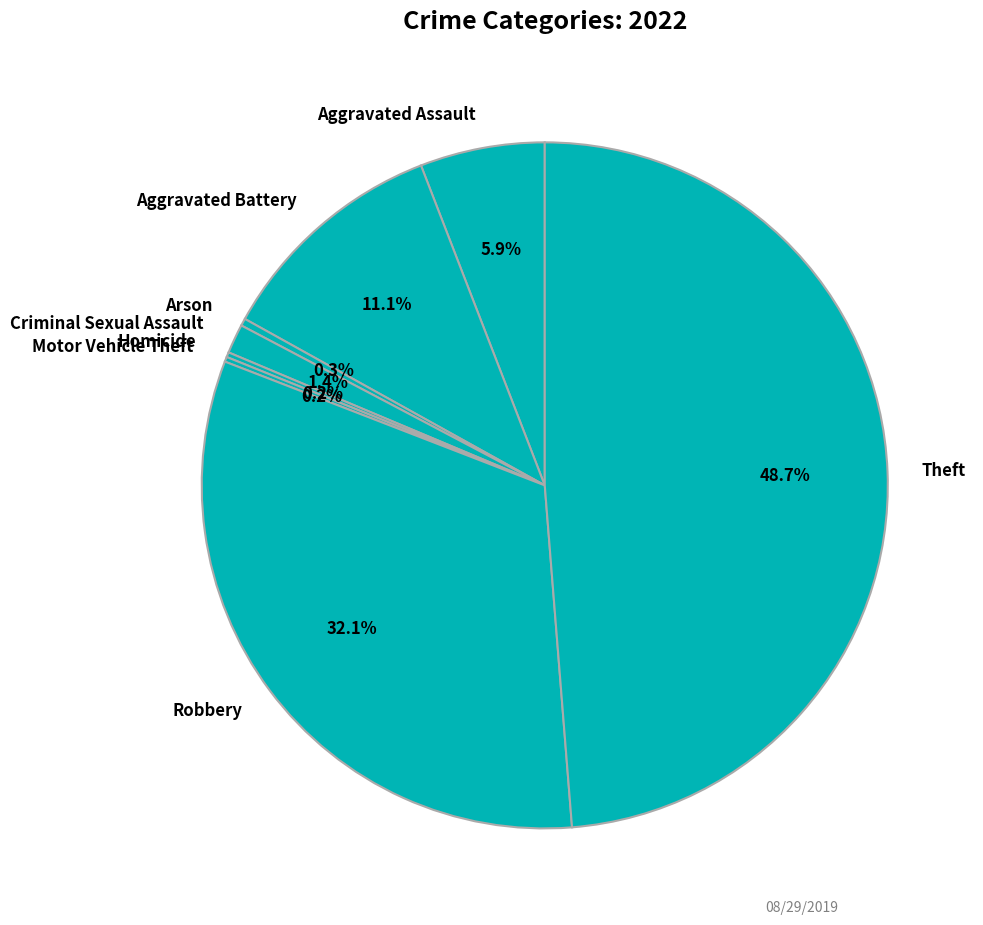

Is it true that Arson is 0% of the pie?

True